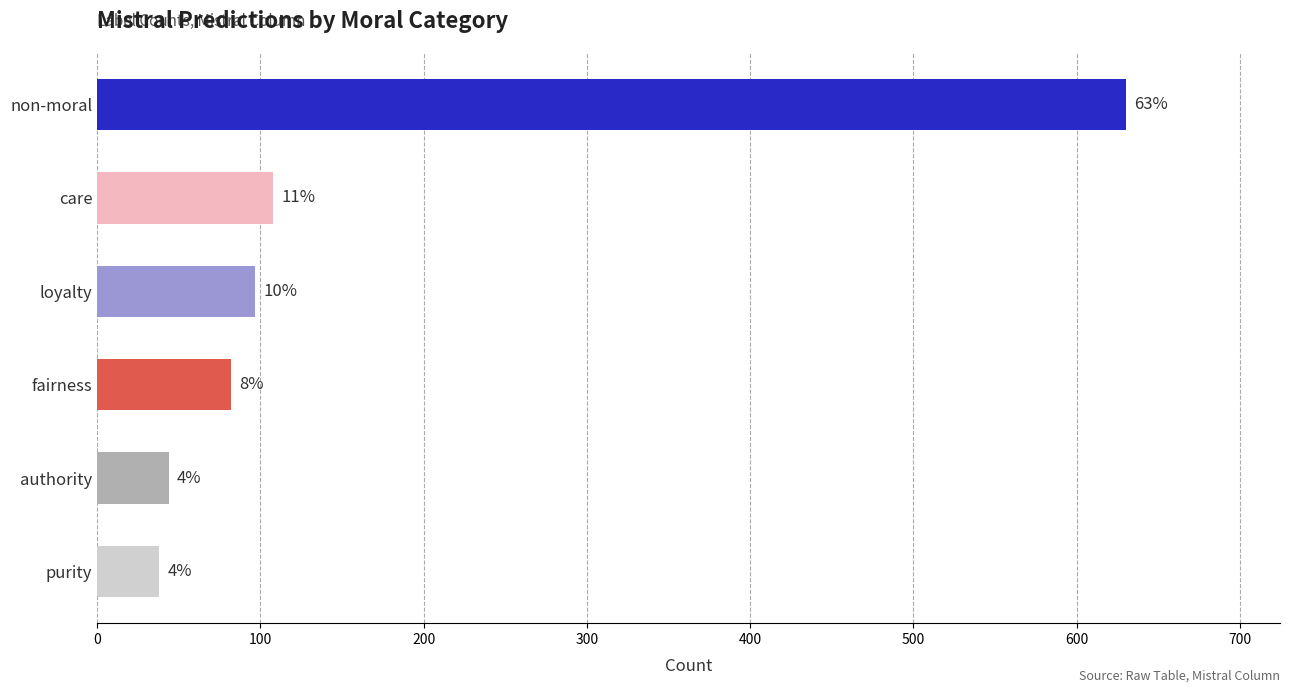

How many bars are there in total?

6